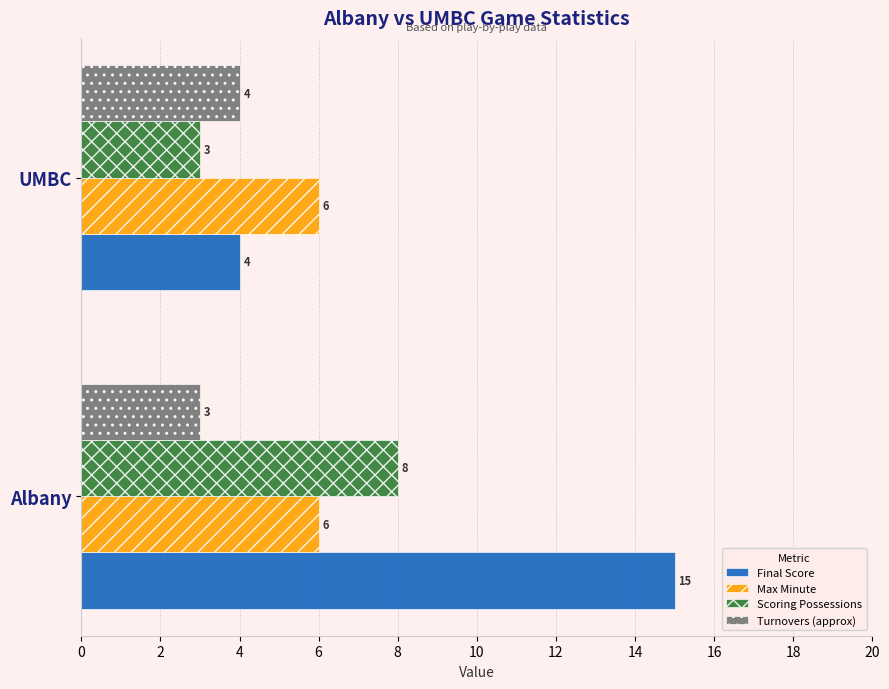

Rank the series by their maximum value, from lowest to highest.

Turnovers (approx), Max Minute, Scoring Possessions, Final Score